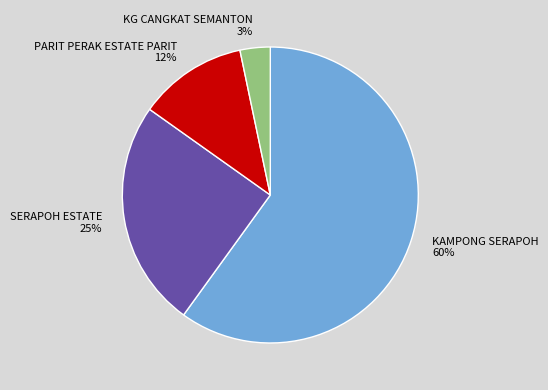

Approximately how many times larger is the value at PARIT PERAK ESTATE PARIT compared to SERAPOH ESTATE?

0.5